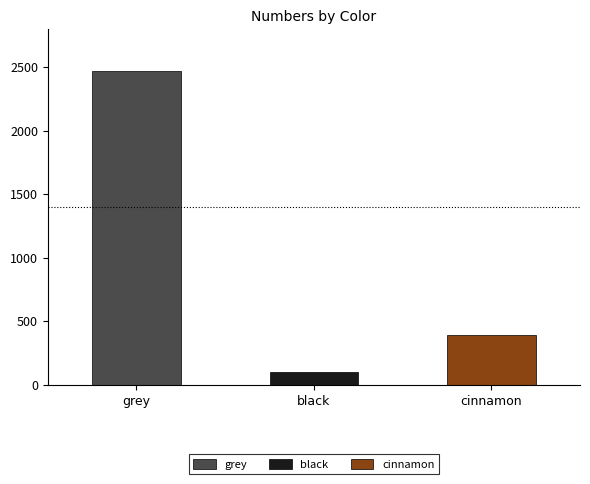

Which label corresponds to the smallest value in the chart?

black